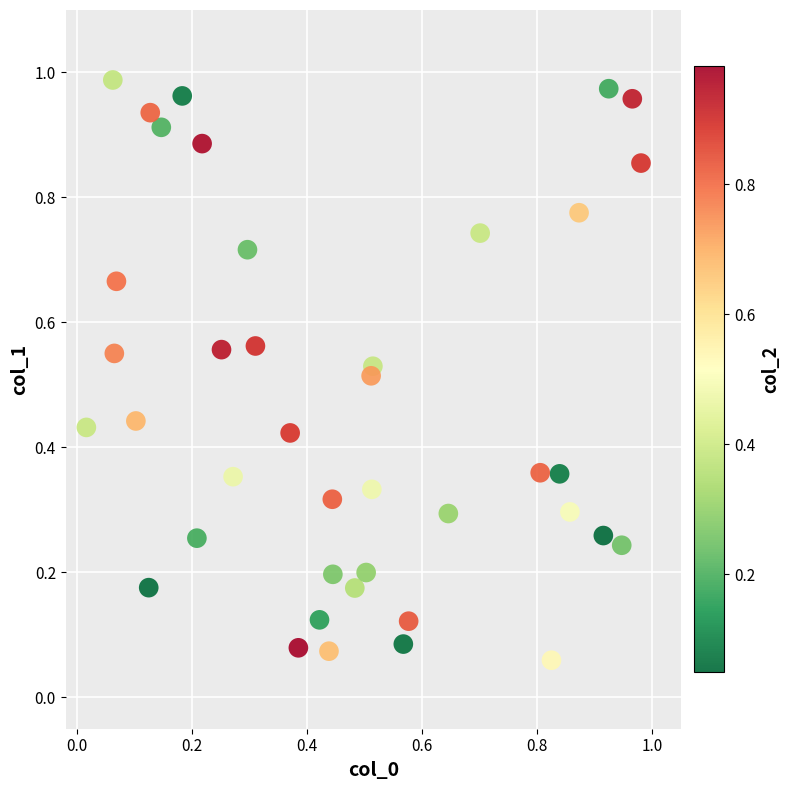

How many points are shown in the scatter plot?

40